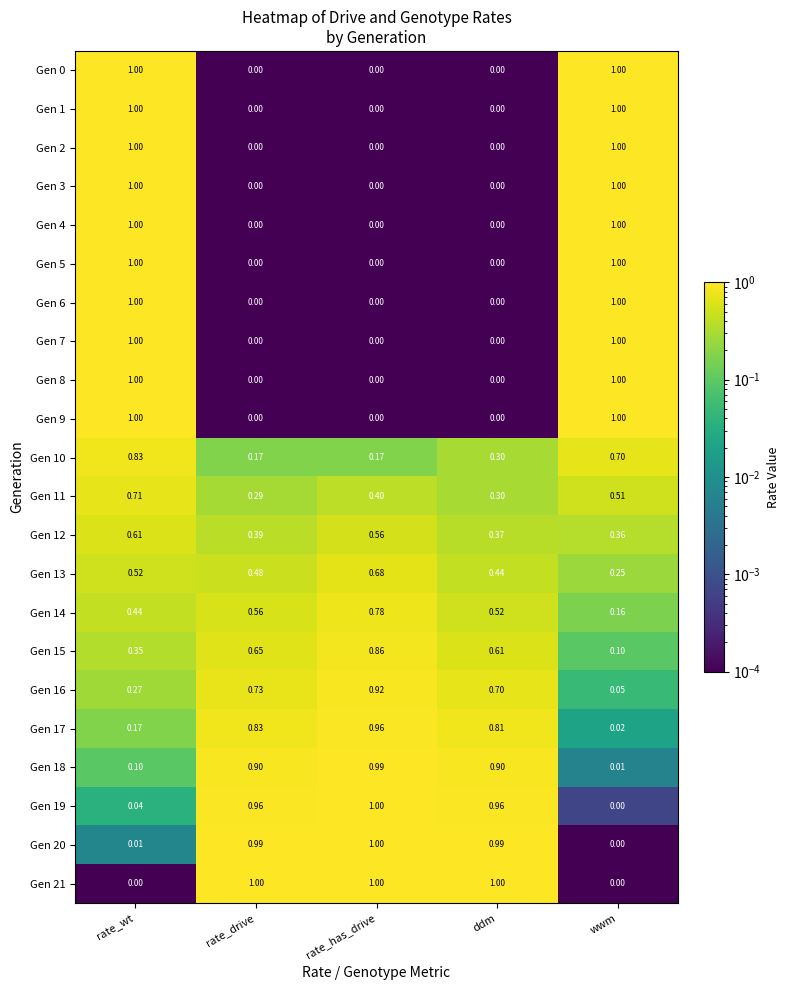

Is the value of Gen 12 at rate_wt greater than the value of Gen 1 at rate_drive?

Yes